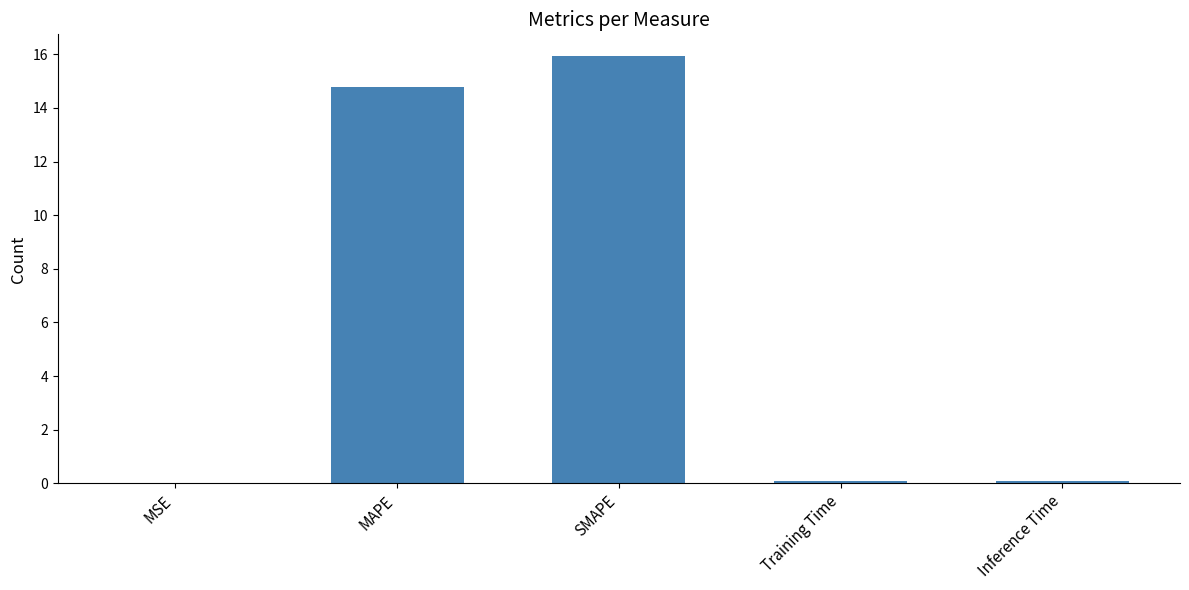

Are the bars horizontal?

No